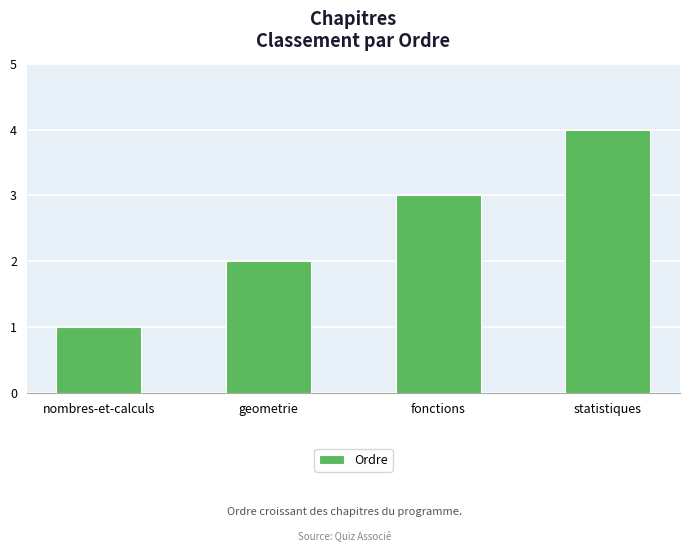

What is the ratio of the value at geometrie to the value at nombres-et-calculs?

2.0